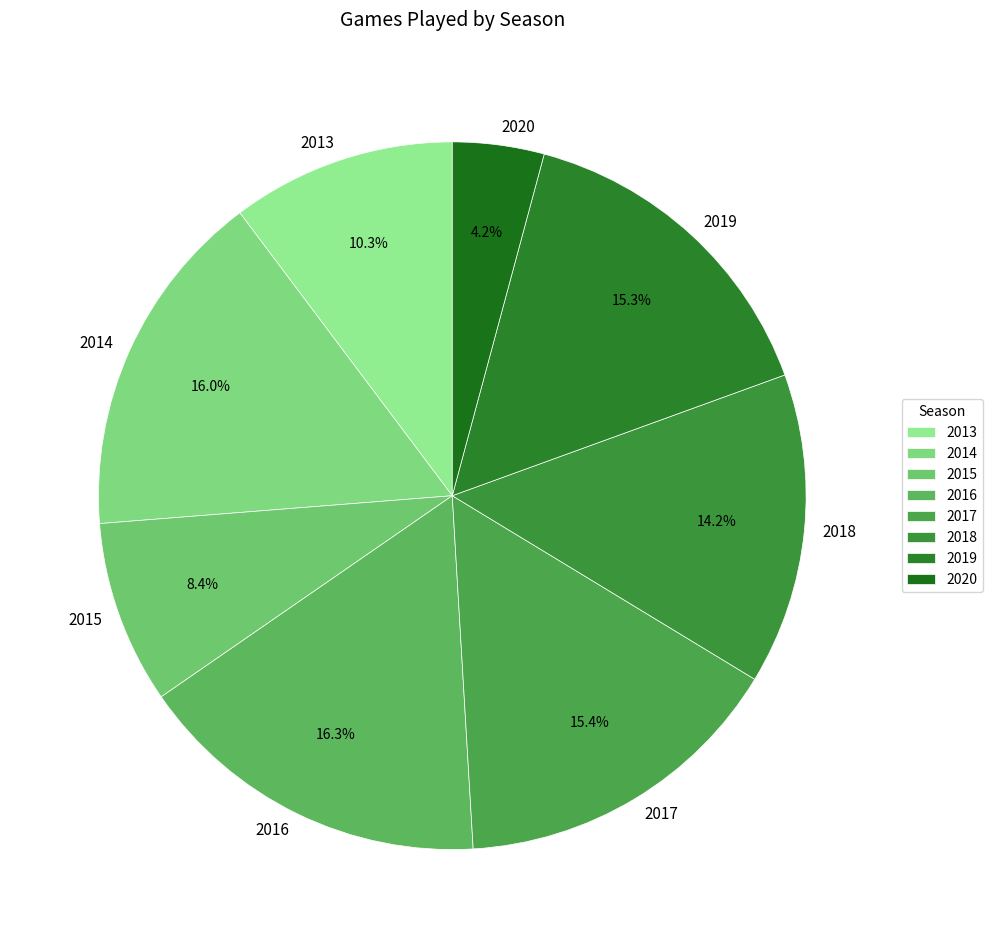

What percentage is the 2016 slice, to the nearest percent?

16%